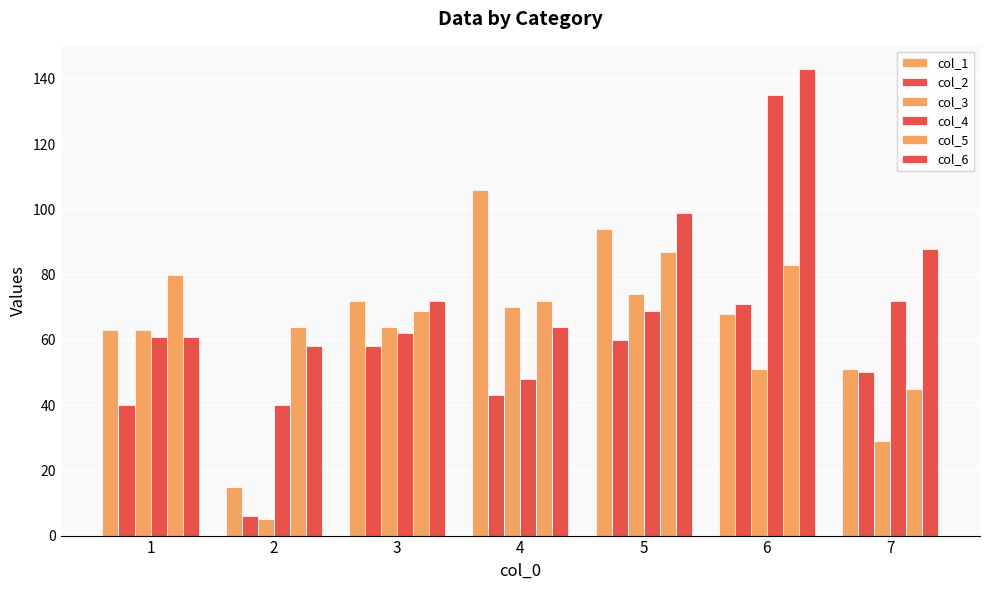

True or false: col_2 has a value of 4 at 2.

False